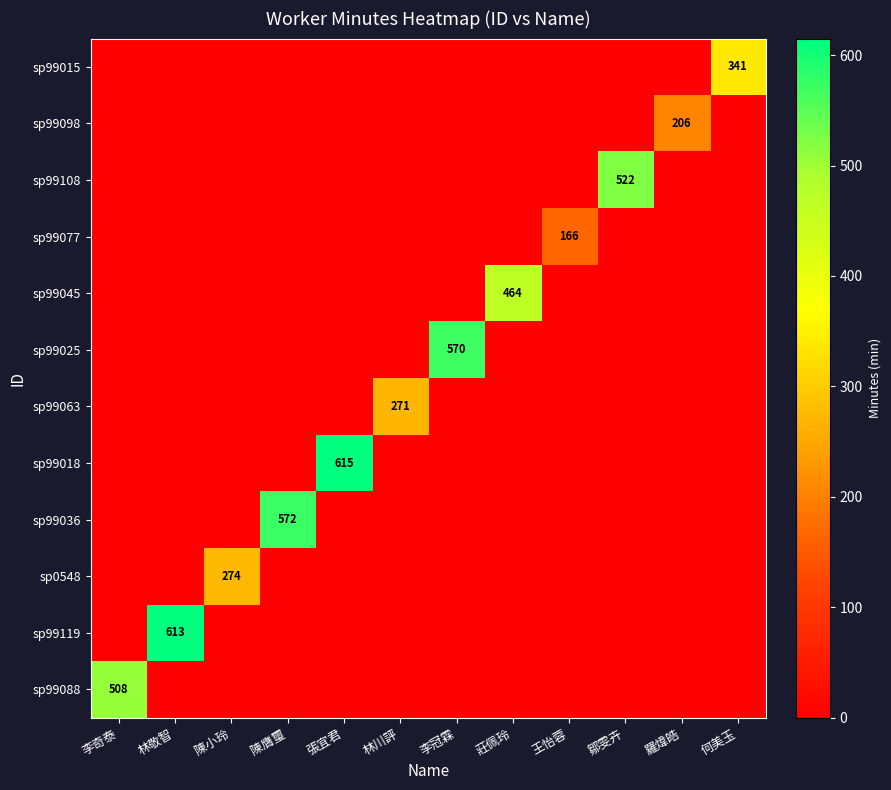

The value of sp99108 at 鄒雯卉 is 335. True or false?

False